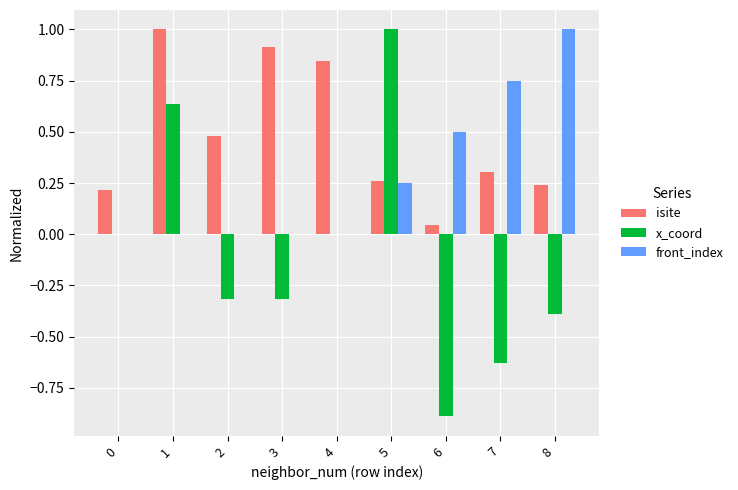

What is the sum of all front_index values?

2.5